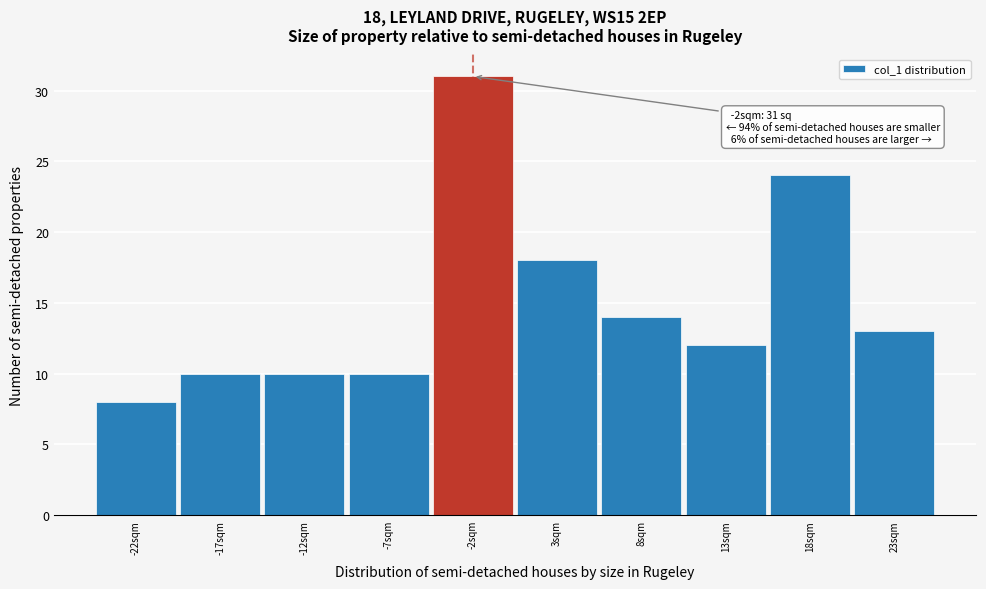

Which range on the x-axis has the tallest bar?

-4.5 to 0.5